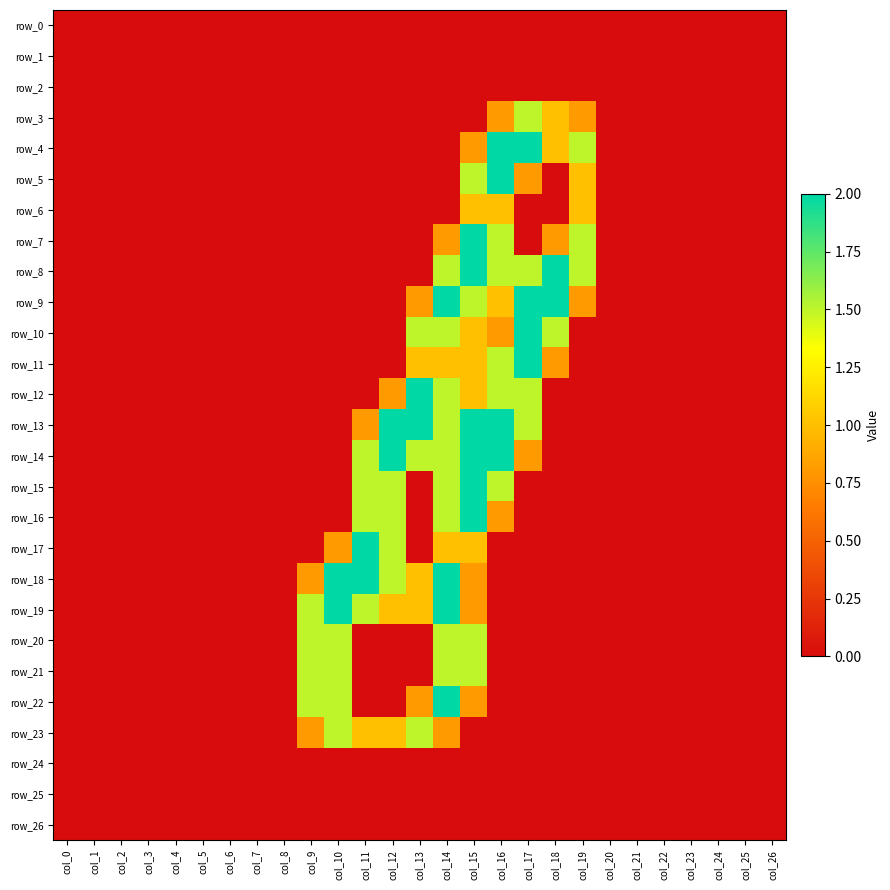

Reading left to right, what are all the values shown in this chart?

row_0: col_0=0.0	col_1=0.0	col_2=0.0	col_3=0.0	col_4=0.0	col_5=0.0	col_6=0.0	col_7=0.0	col_8=0.0	col_9=0.0	col_10=0.0	col_11=0.0	col_12=0.0	col_13=0.0	col_14=0.0	col_15=0.0	col_16=0.0	col_17=0.0	col_18=0.0	col_19=0.0	col_20=0.0	col_21=0.0	col_22=0.0	col_23=0.0	col_24=0.0	col_25=0.0	col_26=0.0
row_1: col_0=0.0	col_1=0.0	col_2=0.0	col_3=0.0	col_4=0.0	col_5=0.0	col_6=0.0	col_7=0.0	col_8=0.0	col_9=0.0	col_10=0.0	col_11=0.0	col_12=0.0	col_13=0.0	col_14=0.0	col_15=0.0	col_16=0.0	col_17=0.0	col_18=0.0	col_19=0.0	col_20=0.0	col_21=0.0	col_22=0.0	col_23=0.0	col_24=0.0	col_25=0.0	col_26=0.0
row_2: col_0=0.0	col_1=0.0	col_2=0.0	col_3=0.0	col_4=0.0	col_5=0.0	col_6=0.0	col_7=0.0	col_8=0.0	col_9=0.0	col_10=0.0	col_11=0.0	col_12=0.0	col_13=0.0	col_14=0.0	col_15=0.0	col_16=0.0	col_17=0.0	col_18=0.0	col_19=0.0	col_20=0.0	col_21=0.0	col_22=0.0	col_23=0.0	col_24=0.0	col_25=0.0	col_26=0.0
row_3: col_0=0.0	col_1=0.0	col_2=0.0	col_3=0.0	col_4=0.0	col_5=0.0	col_6=0.0	col_7=0.0	col_8=0.0	col_9=0.0	col_10=0.0	col_11=0.0	col_12=0.0	col_13=0.0	col_14=0.0	col_15=0.0	col_16=0.8	col_17=1.5	col_18=1.0	col_19=0.8	col_20=0.0	col_21=0.0	col_22=0.0	col_23=0.0	col_24=0.0	col_25=0.0	col_26=0.0
row_4: col_0=0.0	col_1=0.0	col_2=0.0	col_3=0.0	col_4=0.0	col_5=0.0	col_6=0.0	col_7=0.0	col_8=0.0	col_9=0.0	col_10=0.0	col_11=0.0	col_12=0.0	col_13=0.0	col_14=0.0	col_15=0.8	col_16=2.0	col_17=2.0	col_18=1.0	col_19=1.5	col_20=0.0	col_21=0.0	col_22=0.0	col_23=0.0	col_24=0.0	col_25=0.0	col_26=0.0
row_5: col_0=0.0	col_1=0.0	col_2=0.0	col_3=0.0	col_4=0.0	col_5=0.0	col_6=0.0	col_7=0.0	col_8=0.0	col_9=0.0	col_10=0.0	col_11=0.0	col_12=0.0	col_13=0.0	col_14=0.0	col_15=1.5	col_16=2.0	col_17=0.8	col_18=0.0	col_19=1.0	col_20=0.0	col_21=0.0	col_22=0.0	col_23=0.0	col_24=0.0	col_25=0.0	col_26=0.0
row_6: col_0=0.0	col_1=0.0	col_2=0.0	col_3=0.0	col_4=0.0	col_5=0.0	col_6=0.0	col_7=0.0	col_8=0.0	col_9=0.0	col_10=0.0	col_11=0.0	col_12=0.0	col_13=0.0	col_14=0.0	col_15=1.0	col_16=1.0	col_17=0.0	col_18=0.0	col_19=1.0	col_20=0.0	col_21=0.0	col_22=0.0	col_23=0.0	col_24=0.0	col_25=0.0	col_26=0.0
row_7: col_0=0.0	col_1=0.0	col_2=0.0	col_3=0.0	col_4=0.0	col_5=0.0	col_6=0.0	col_7=0.0	col_8=0.0	col_9=0.0	col_10=0.0	col_11=0.0	col_12=0.0	col_13=0.0	col_14=0.8	col_15=2.0	col_16=1.5	col_17=0.0	col_18=0.8	col_19=1.5	col_20=0.0	col_21=0.0	col_22=0.0	col_23=0.0	col_24=0.0	col_25=0.0	col_26=0.0
row_8: col_0=0.0	col_1=0.0	col_2=0.0	col_3=0.0	col_4=0.0	col_5=0.0	col_6=0.0	col_7=0.0	col_8=0.0	col_9=0.0	col_10=0.0	col_11=0.0	col_12=0.0	col_13=0.0	col_14=1.5	col_15=2.0	col_16=1.5	col_17=1.5	col_18=2.0	col_19=1.5	col_20=0.0	col_21=0.0	col_22=0.0	col_23=0.0	col_24=0.0	col_25=0.0	col_26=0.0
row_9: col_0=0.0	col_1=0.0	col_2=0.0	col_3=0.0	col_4=0.0	col_5=0.0	col_6=0.0	col_7=0.0	col_8=0.0	col_9=0.0	col_10=0.0	col_11=0.0	col_12=0.0	col_13=0.8	col_14=2.0	col_15=1.5	col_16=1.0	col_17=2.0	col_18=2.0	col_19=0.8	col_20=0.0	col_21=0.0	col_22=0.0	col_23=0.0	col_24=0.0	col_25=0.0	col_26=0.0
row_10: col_0=0.0	col_1=0.0	col_2=0.0	col_3=0.0	col_4=0.0	col_5=0.0	col_6=0.0	col_7=0.0	col_8=0.0	col_9=0.0	col_10=0.0	col_11=0.0	col_12=0.0	col_13=1.5	col_14=1.5	col_15=1.0	col_16=0.8	col_17=2.0	col_18=1.5	col_19=0.0	col_20=0.0	col_21=0.0	col_22=0.0	col_23=0.0	col_24=0.0	col_25=0.0	col_26=0.0
row_11: col_0=0.0	col_1=0.0	col_2=0.0	col_3=0.0	col_4=0.0	col_5=0.0	col_6=0.0	col_7=0.0	col_8=0.0	col_9=0.0	col_10=0.0	col_11=0.0	col_12=0.0	col_13=1.0	col_14=1.0	col_15=1.0	col_16=1.5	col_17=2.0	col_18=0.8	col_19=0.0	col_20=0.0	col_21=0.0	col_22=0.0	col_23=0.0	col_24=0.0	col_25=0.0	col_26=0.0
row_12: col_0=0.0	col_1=0.0	col_2=0.0	col_3=0.0	col_4=0.0	col_5=0.0	col_6=0.0	col_7=0.0	col_8=0.0	col_9=0.0	col_10=0.0	col_11=0.0	col_12=0.8	col_13=2.0	col_14=1.5	col_15=1.0	col_16=1.5	col_17=1.5	col_18=0.0	col_19=0.0	col_20=0.0	col_21=0.0	col_22=0.0	col_23=0.0	col_24=0.0	col_25=0.0	col_26=0.0
row_13: col_0=0.0	col_1=0.0	col_2=0.0	col_3=0.0	col_4=0.0	col_5=0.0	col_6=0.0	col_7=0.0	col_8=0.0	col_9=0.0	col_10=0.0	col_11=0.8	col_12=2.0	col_13=2.0	col_14=1.5	col_15=2.0	col_16=2.0	col_17=1.5	col_18=0.0	col_19=0.0	col_20=0.0	col_21=0.0	col_22=0.0	col_23=0.0	col_24=0.0	col_25=0.0	col_26=0.0
row_14: col_0=0.0	col_1=0.0	col_2=0.0	col_3=0.0	col_4=0.0	col_5=0.0	col_6=0.0	col_7=0.0	col_8=0.0	col_9=0.0	col_10=0.0	col_11=1.5	col_12=2.0	col_13=1.5	col_14=1.5	col_15=2.0	col_16=2.0	col_17=0.8	col_18=0.0	col_19=0.0	col_20=0.0	col_21=0.0	col_22=0.0	col_23=0.0	col_24=0.0	col_25=0.0	col_26=0.0
row_15: col_0=0.0	col_1=0.0	col_2=0.0	col_3=0.0	col_4=0.0	col_5=0.0	col_6=0.0	col_7=0.0	col_8=0.0	col_9=0.0	col_10=0.0	col_11=1.5	col_12=1.5	col_13=0.0	col_14=1.5	col_15=2.0	col_16=1.5	col_17=0.0	col_18=0.0	col_19=0.0	col_20=0.0	col_21=0.0	col_22=0.0	col_23=0.0	col_24=0.0	col_25=0.0	col_26=0.0
row_16: col_0=0.0	col_1=0.0	col_2=0.0	col_3=0.0	col_4=0.0	col_5=0.0	col_6=0.0	col_7=0.0	col_8=0.0	col_9=0.0	col_10=0.0	col_11=1.5	col_12=1.5	col_13=0.0	col_14=1.5	col_15=2.0	col_16=0.8	col_17=0.0	col_18=0.0	col_19=0.0	col_20=0.0	col_21=0.0	col_22=0.0	col_23=0.0	col_24=0.0	col_25=0.0	col_26=0.0
row_17: col_0=0.0	col_1=0.0	col_2=0.0	col_3=0.0	col_4=0.0	col_5=0.0	col_6=0.0	col_7=0.0	col_8=0.0	col_9=0.0	col_10=0.8	col_11=2.0	col_12=1.5	col_13=0.0	col_14=1.0	col_15=1.0	col_16=0.0	col_17=0.0	col_18=0.0	col_19=0.0	col_20=0.0	col_21=0.0	col_22=0.0	col_23=0.0	col_24=0.0	col_25=0.0	col_26=0.0
row_18: col_0=0.0	col_1=0.0	col_2=0.0	col_3=0.0	col_4=0.0	col_5=0.0	col_6=0.0	col_7=0.0	col_8=0.0	col_9=0.8	col_10=2.0	col_11=2.0	col_12=1.5	col_13=1.0	col_14=2.0	col_15=0.8	col_16=0.0	col_17=0.0	col_18=0.0	col_19=0.0	col_20=0.0	col_21=0.0	col_22=0.0	col_23=0.0	col_24=0.0	col_25=0.0	col_26=0.0
row_19: col_0=0.0	col_1=0.0	col_2=0.0	col_3=0.0	col_4=0.0	col_5=0.0	col_6=0.0	col_7=0.0	col_8=0.0	col_9=1.5	col_10=2.0	col_11=1.5	col_12=1.0	col_13=1.0	col_14=2.0	col_15=0.8	col_16=0.0	col_17=0.0	col_18=0.0	col_19=0.0	col_20=0.0	col_21=0.0	col_22=0.0	col_23=0.0	col_24=0.0	col_25=0.0	col_26=0.0
row_20: col_0=0.0	col_1=0.0	col_2=0.0	col_3=0.0	col_4=0.0	col_5=0.0	col_6=0.0	col_7=0.0	col_8=0.0	col_9=1.5	col_10=1.5	col_11=0.0	col_12=0.0	col_13=0.0	col_14=1.5	col_15=1.5	col_16=0.0	col_17=0.0	col_18=0.0	col_19=0.0	col_20=0.0	col_21=0.0	col_22=0.0	col_23=0.0	col_24=0.0	col_25=0.0	col_26=0.0
row_21: col_0=0.0	col_1=0.0	col_2=0.0	col_3=0.0	col_4=0.0	col_5=0.0	col_6=0.0	col_7=0.0	col_8=0.0	col_9=1.5	col_10=1.5	col_11=0.0	col_12=0.0	col_13=0.0	col_14=1.5	col_15=1.5	col_16=0.0	col_17=0.0	col_18=0.0	col_19=0.0	col_20=0.0	col_21=0.0	col_22=0.0	col_23=0.0	col_24=0.0	col_25=0.0	col_26=0.0
row_22: col_0=0.0	col_1=0.0	col_2=0.0	col_3=0.0	col_4=0.0	col_5=0.0	col_6=0.0	col_7=0.0	col_8=0.0	col_9=1.5	col_10=1.5	col_11=0.0	col_12=0.0	col_13=0.8	col_14=2.0	col_15=0.8	col_16=0.0	col_17=0.0	col_18=0.0	col_19=0.0	col_20=0.0	col_21=0.0	col_22=0.0	col_23=0.0	col_24=0.0	col_25=0.0	col_26=0.0
row_23: col_0=0.0	col_1=0.0	col_2=0.0	col_3=0.0	col_4=0.0	col_5=0.0	col_6=0.0	col_7=0.0	col_8=0.0	col_9=0.8	col_10=1.5	col_11=1.0	col_12=1.0	col_13=1.5	col_14=0.8	col_15=0.0	col_16=0.0	col_17=0.0	col_18=0.0	col_19=0.0	col_20=0.0	col_21=0.0	col_22=0.0	col_23=0.0	col_24=0.0	col_25=0.0	col_26=0.0
row_24: col_0=0.0	col_1=0.0	col_2=0.0	col_3=0.0	col_4=0.0	col_5=0.0	col_6=0.0	col_7=0.0	col_8=0.0	col_9=0.0	col_10=0.0	col_11=0.0	col_12=0.0	col_13=0.0	col_14=0.0	col_15=0.0	col_16=0.0	col_17=0.0	col_18=0.0	col_19=0.0	col_20=0.0	col_21=0.0	col_22=0.0	col_23=0.0	col_24=0.0	col_25=0.0	col_26=0.0
row_25: col_0=0.0	col_1=0.0	col_2=0.0	col_3=0.0	col_4=0.0	col_5=0.0	col_6=0.0	col_7=0.0	col_8=0.0	col_9=0.0	col_10=0.0	col_11=0.0	col_12=0.0	col_13=0.0	col_14=0.0	col_15=0.0	col_16=0.0	col_17=0.0	col_18=0.0	col_19=0.0	col_20=0.0	col_21=0.0	col_22=0.0	col_23=0.0	col_24=0.0	col_25=0.0	col_26=0.0
row_26: col_0=0.0	col_1=0.0	col_2=0.0	col_3=0.0	col_4=0.0	col_5=0.0	col_6=0.0	col_7=0.0	col_8=0.0	col_9=0.0	col_10=0.0	col_11=0.0	col_12=0.0	col_13=0.0	col_14=0.0	col_15=0.0	col_16=0.0	col_17=0.0	col_18=0.0	col_19=0.0	col_20=0.0	col_21=0.0	col_22=0.0	col_23=0.0	col_24=0.0	col_25=0.0	col_26=0.0